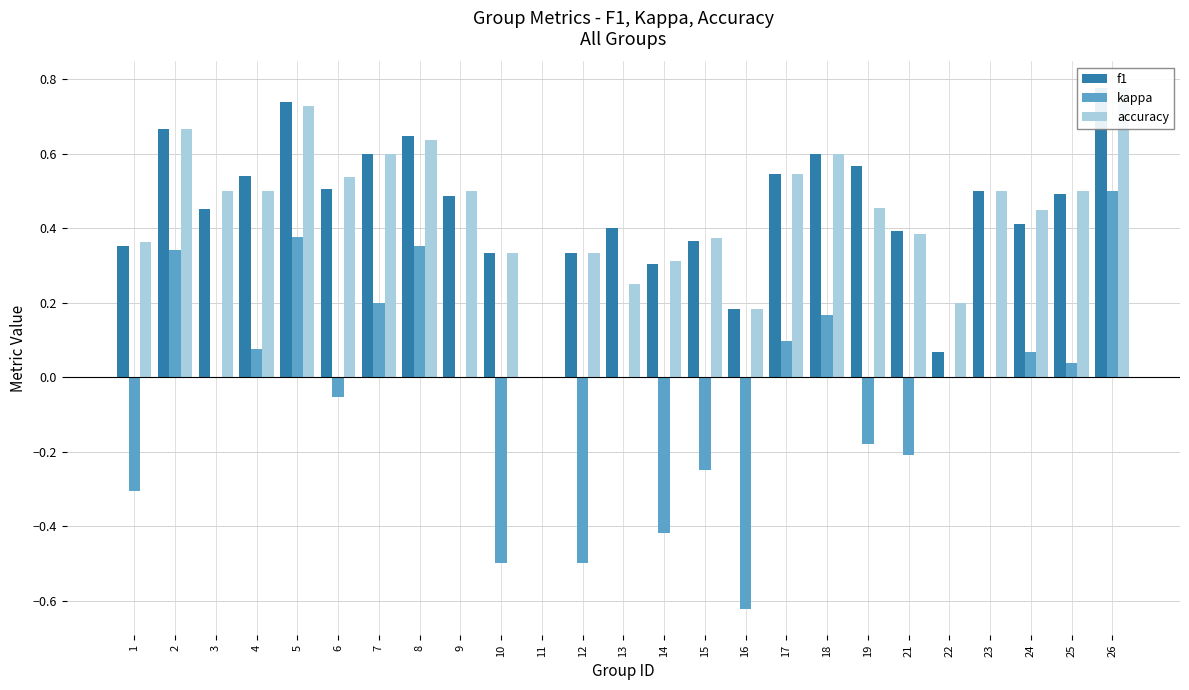

Reading right to left, extract all data points from this chart.

f1: 0.8	0.5	0.4	0.5	0.1	0.4	0.6	0.6	0.5	0.2	0.4	0.3	0.4	0.3	0.0	0.3	0.5	0.6	0.6	0.5	0.7	0.5	0.5	0.7	0.4
kappa: 0.5	0.0	0.1	0.0	0.0	-0.2	-0.2	0.2	0.1	-0.6	-0.2	-0.4	0.0	-0.5	0.0	-0.5	0.0	0.4	0.2	-0.1	0.4	0.1	0.0	0.3	-0.3
accuracy: 0.8	0.5	0.5	0.5	0.2	0.4	0.5	0.6	0.5	0.2	0.4	0.3	0.2	0.3	0.0	0.3	0.5	0.6	0.6	0.5	0.7	0.5	0.5	0.7	0.4